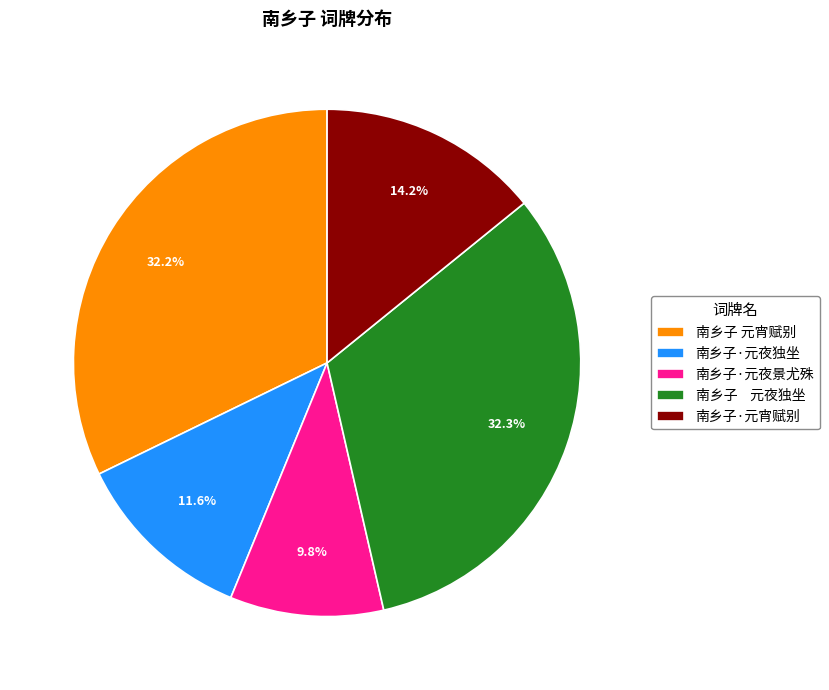

Is it true that 南乡子 元宵赋别 is 27% of the pie?

False